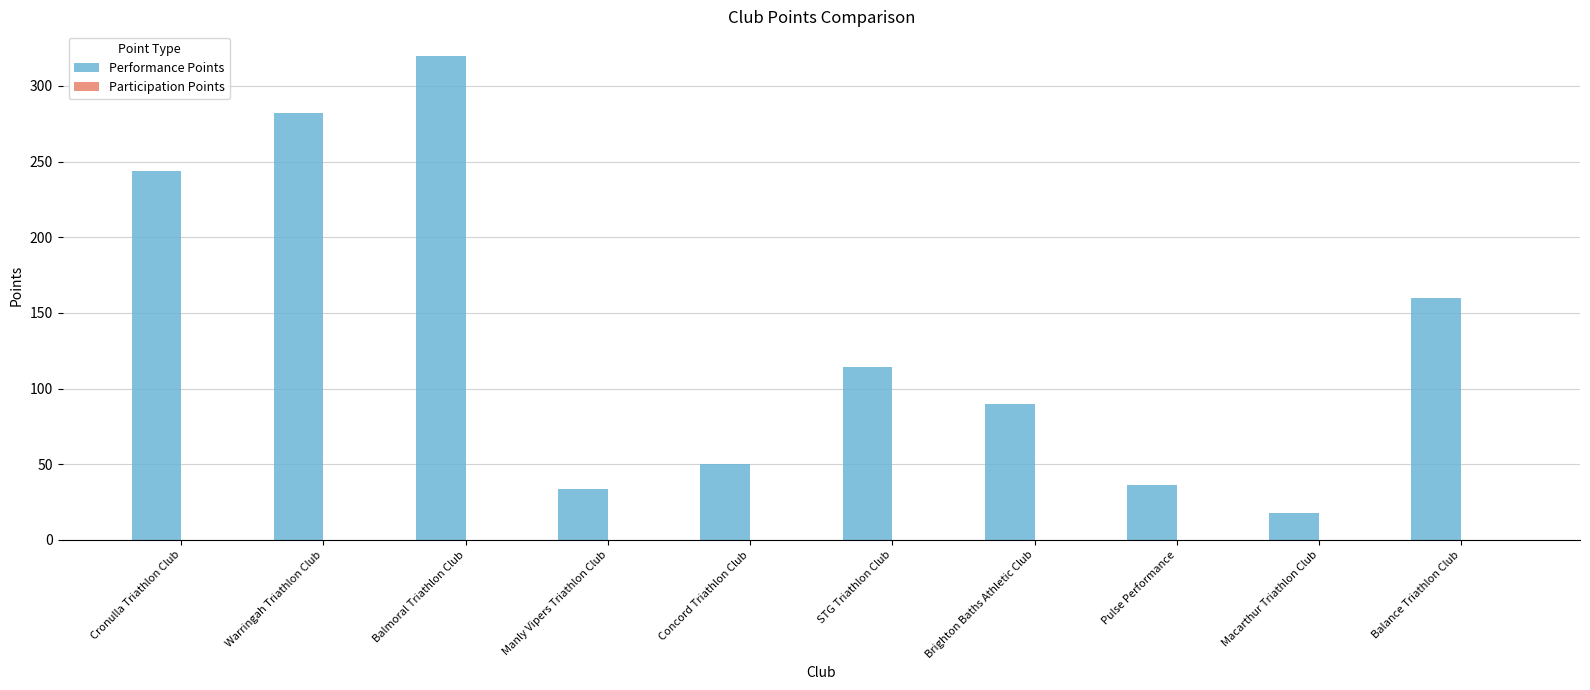

How many bars are there in total?

10